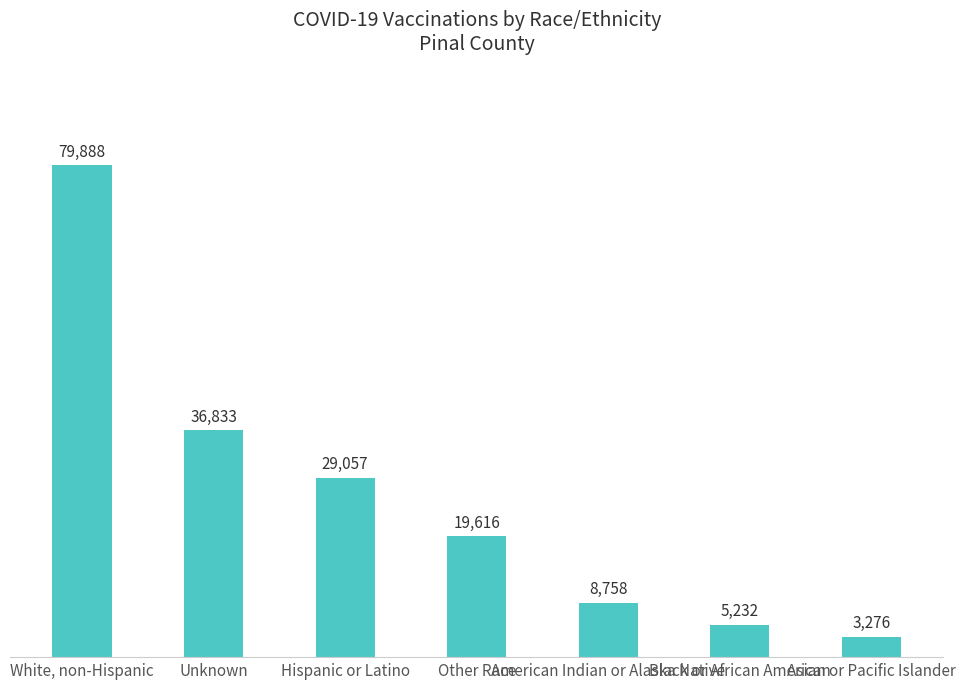

Approximately how many times larger is the value at Hispanic or Latino compared to Black or African American?

5.6